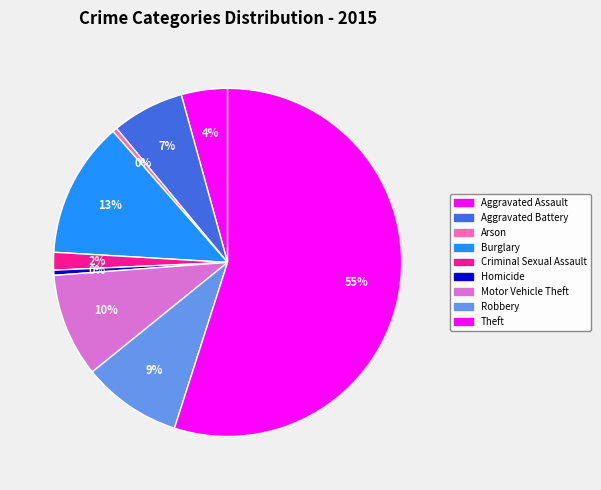

Rank the categories by value from highest to lowest.

Theft, Burglary, Motor Vehicle Theft, Robbery, Aggravated Battery, Aggravated Assault, Criminal Sexual Assault, Homicide, Arson